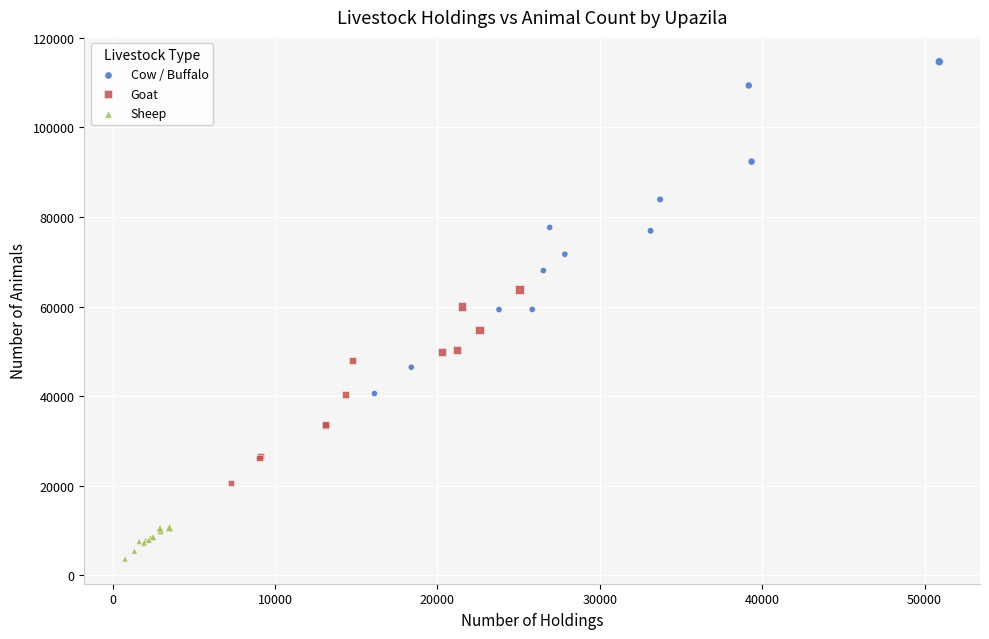

Which series reaches the maximum Y coordinate?

Cow / Buffalo